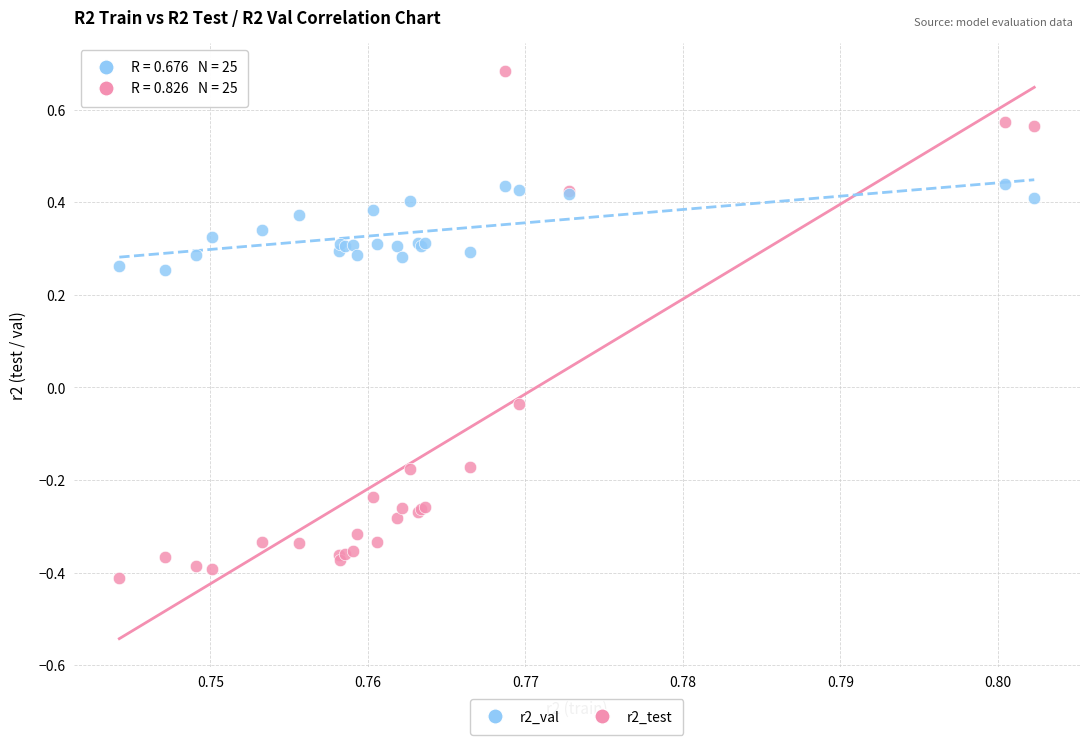

Which series has the largest Y range (max minus min)?

r2_test